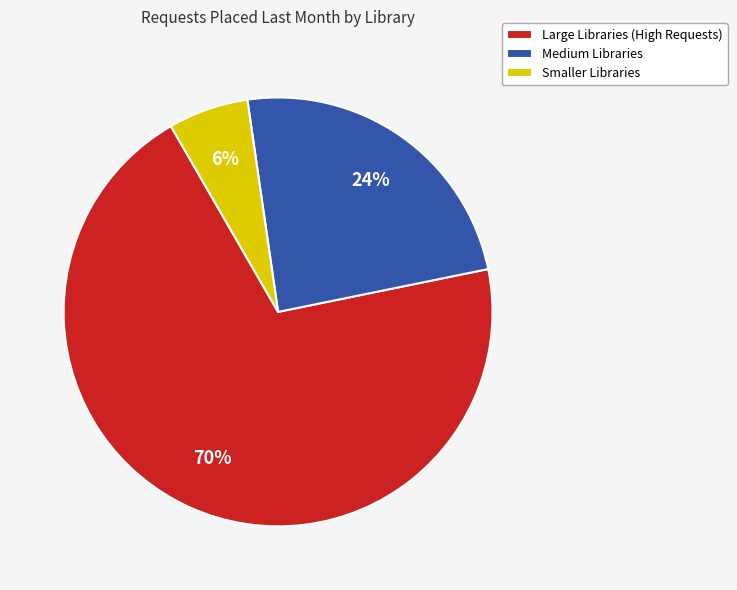

To the nearest percent, what portion does Large Libraries (High Requests) represent?

70%